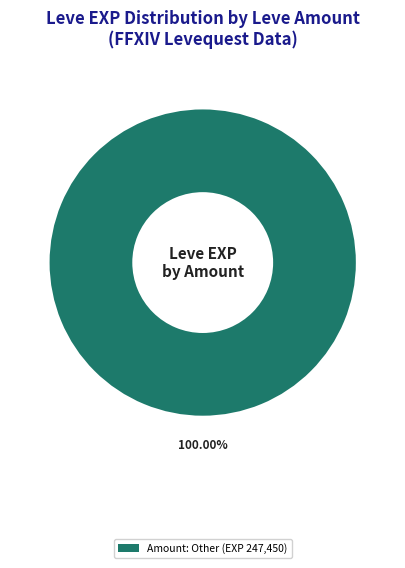

Does any single category account for the majority?

Yes